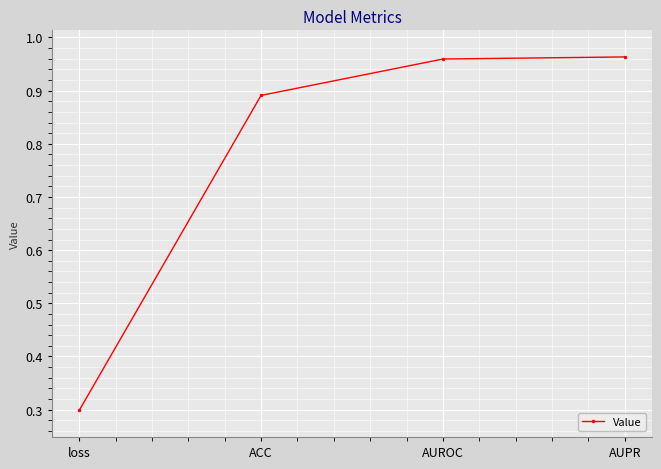

How many series are shown in this chart?

1